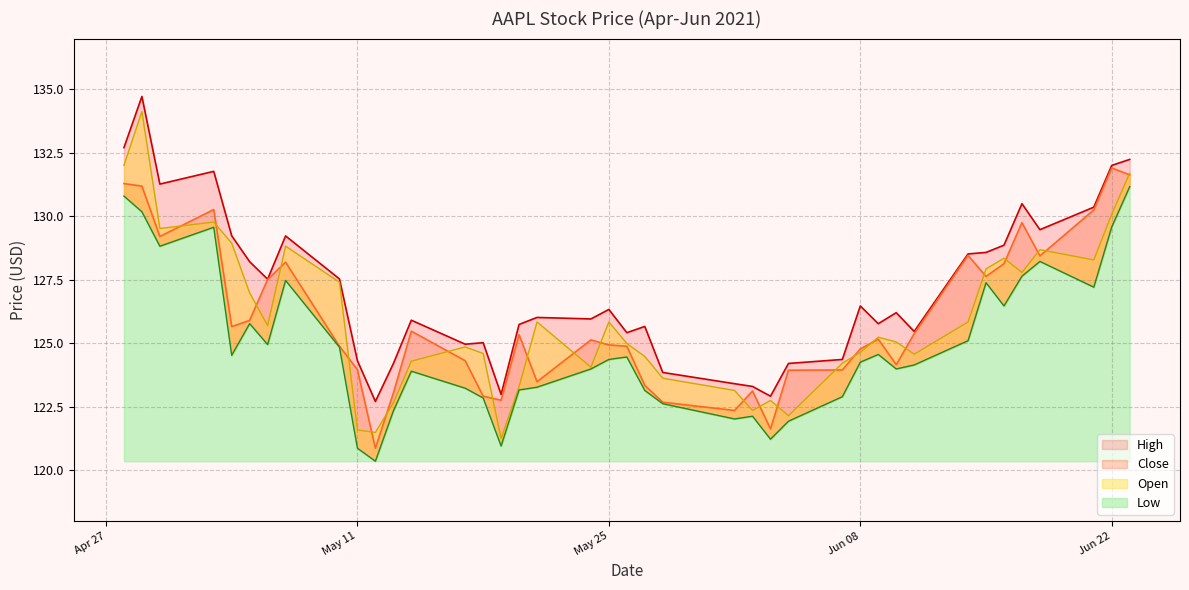

What is the sum of all High values?

5084.0